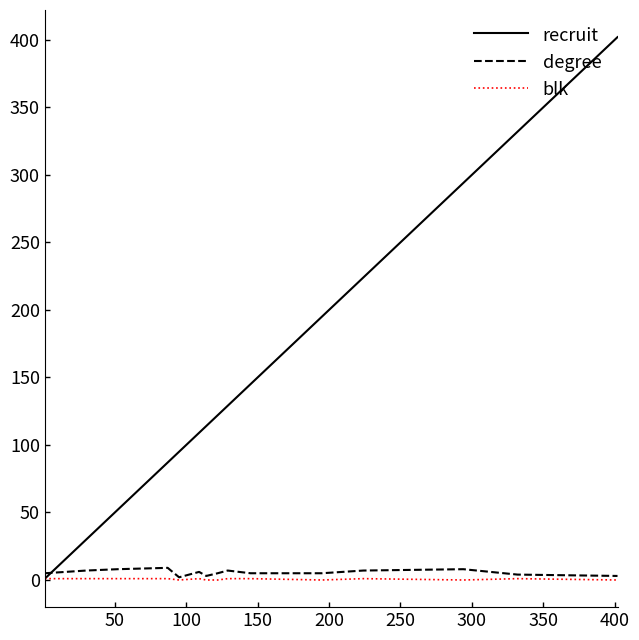

At how many categories does at least one series exceed 141?

6